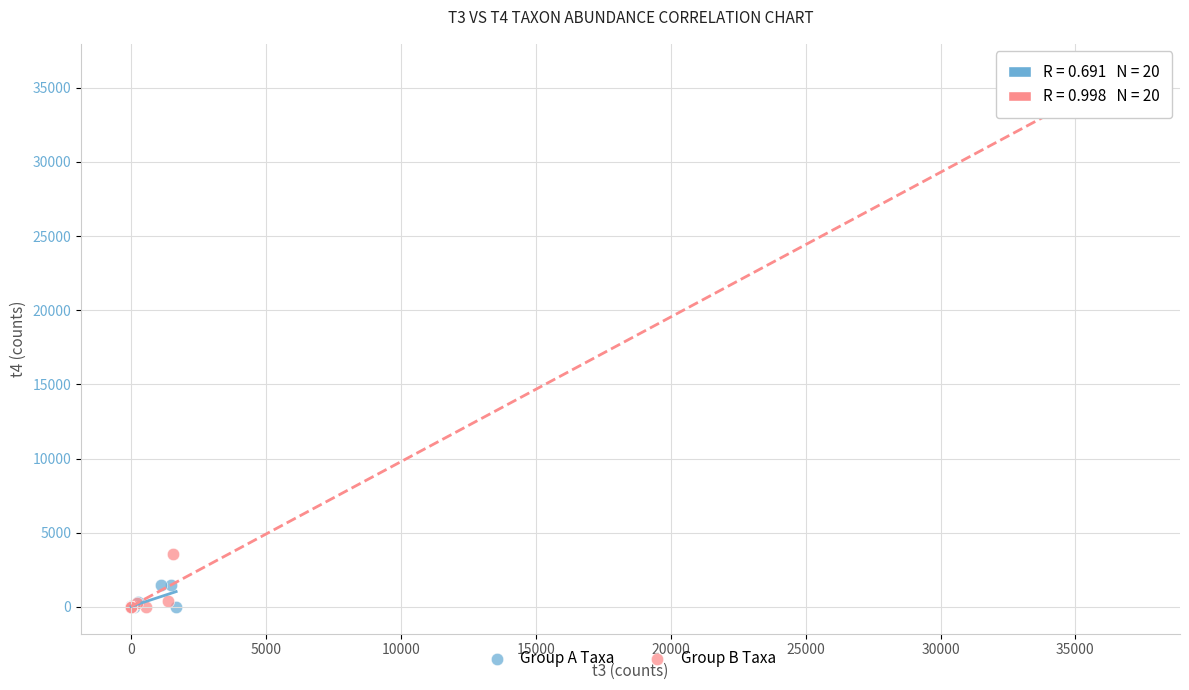

Which series reaches the maximum Y coordinate?

Group B Taxa